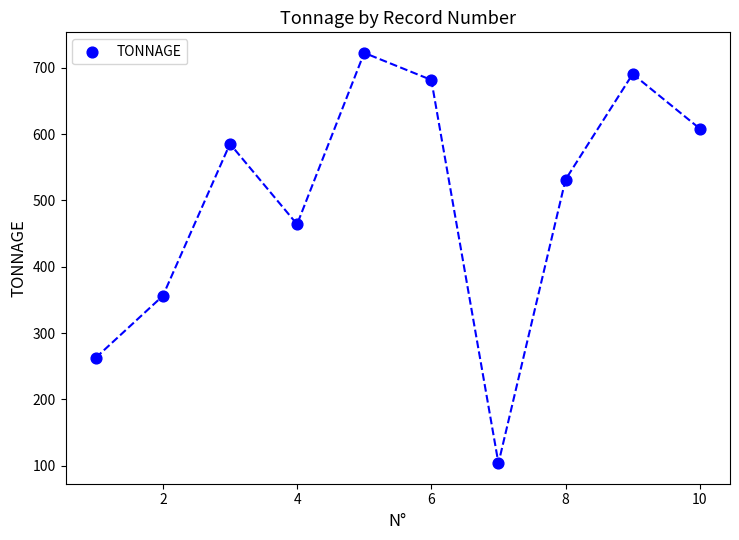

What is the range of X values (max minus min)?

9.0